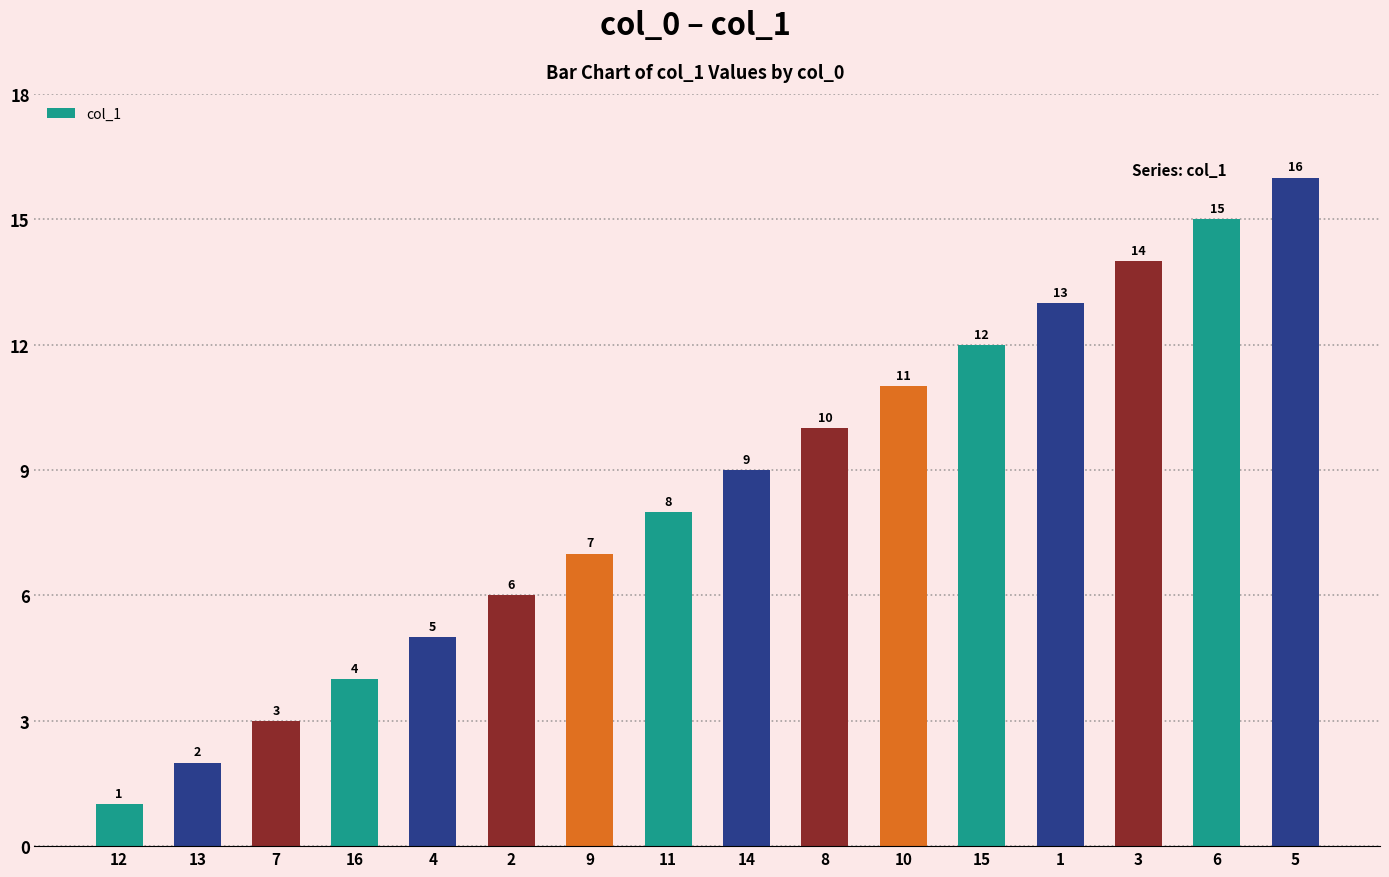

How many bars are there in total?

16